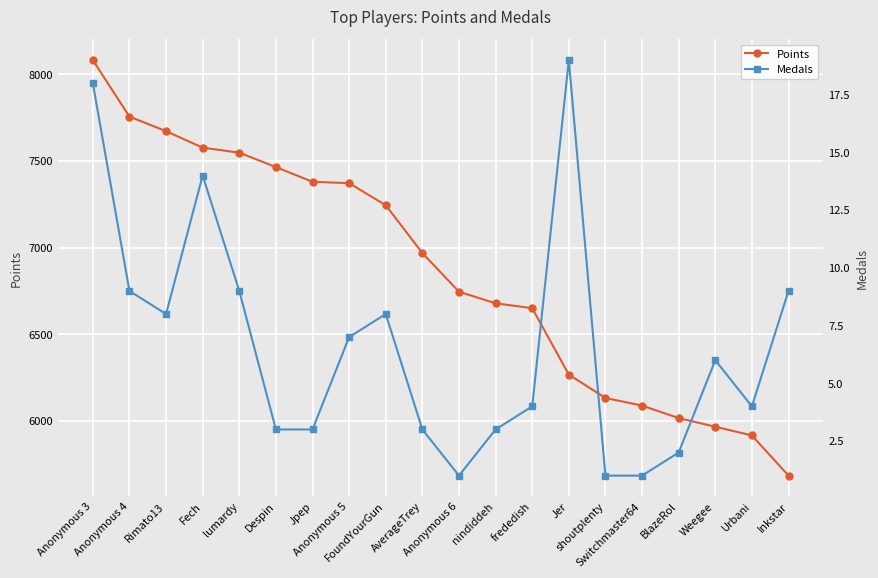

What position from the left is Anonymous 6?

11